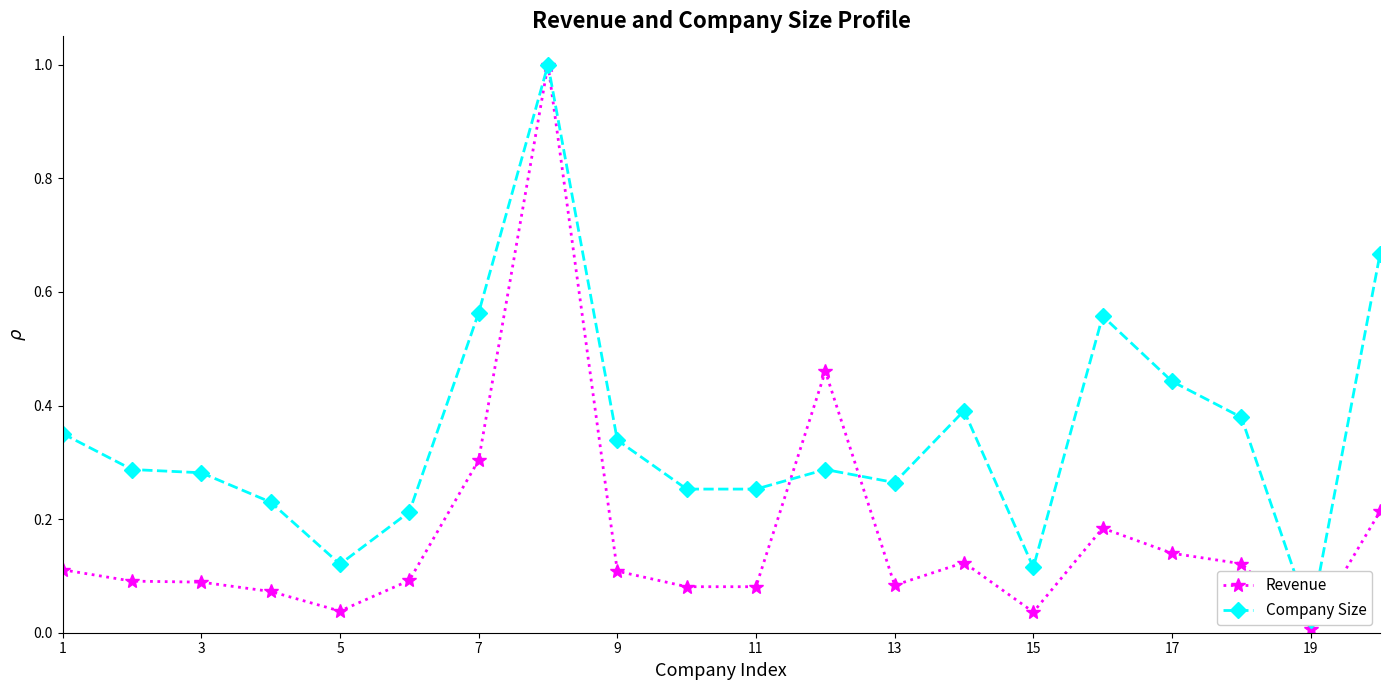

What are all the series names shown in the legend?

Revenue, Company Size